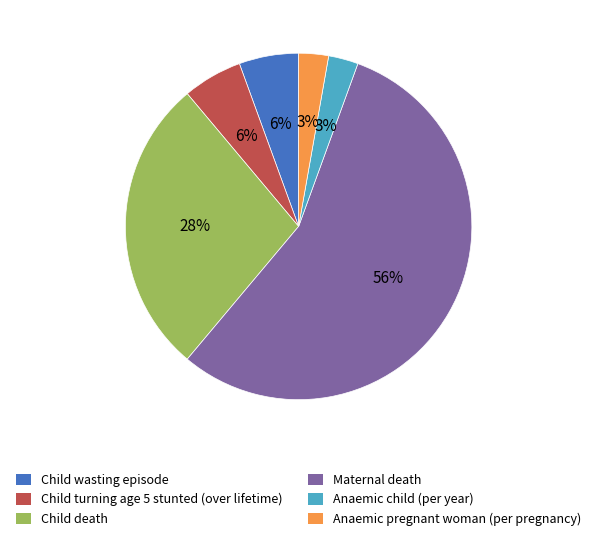

What is the majority slice?

Maternal death